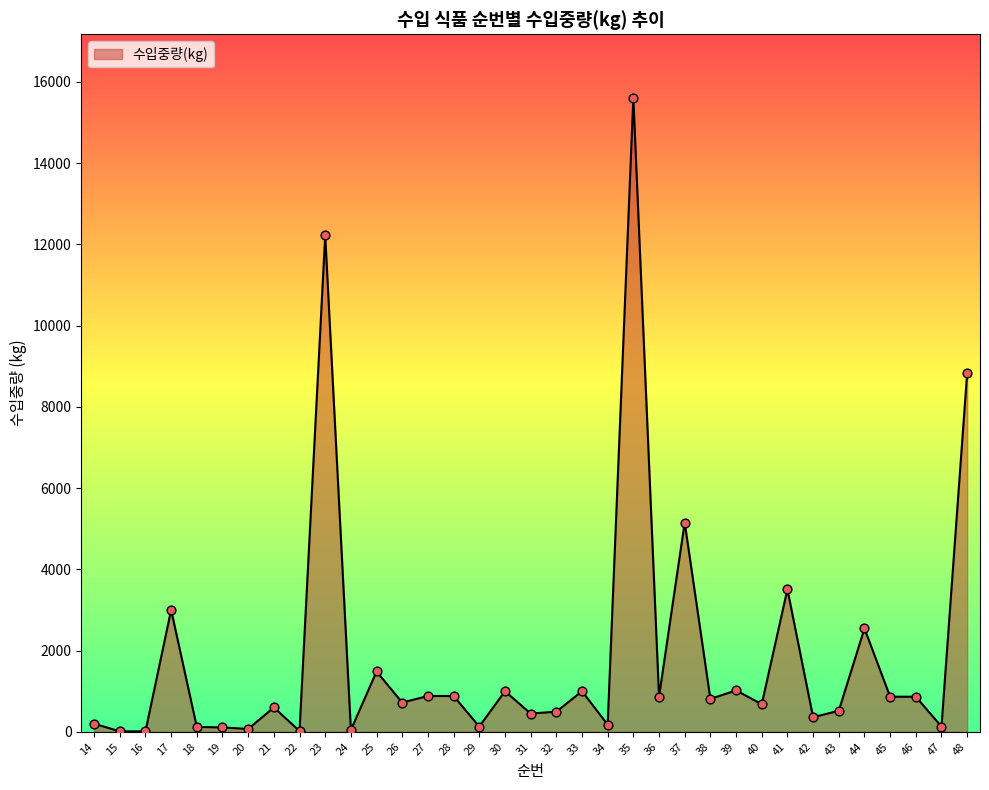

What is the change in value from 21 to 39?

+420